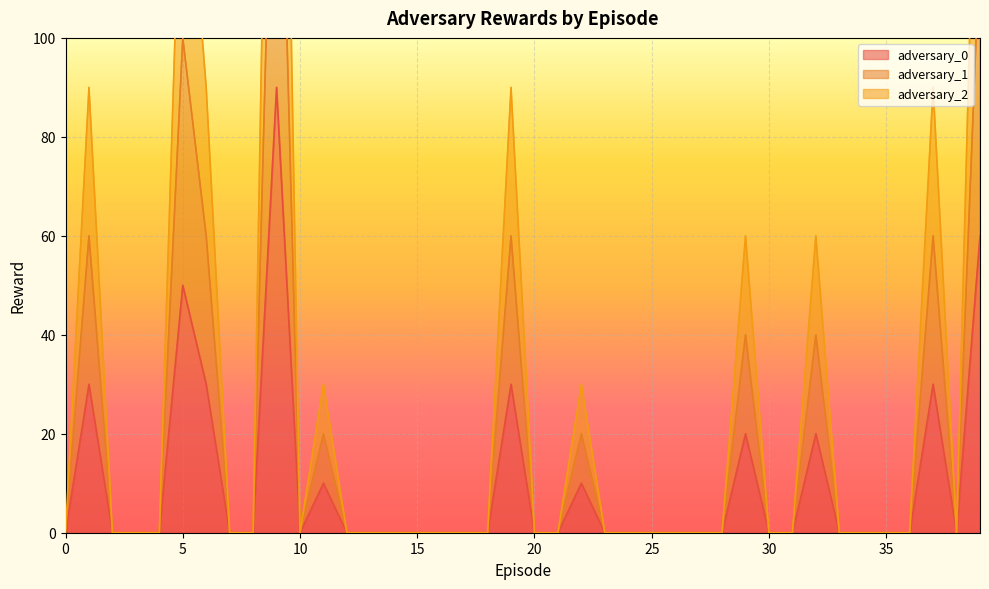

Rank the series at 25 from lowest to highest value.

adversary_0, adversary_1, adversary_2